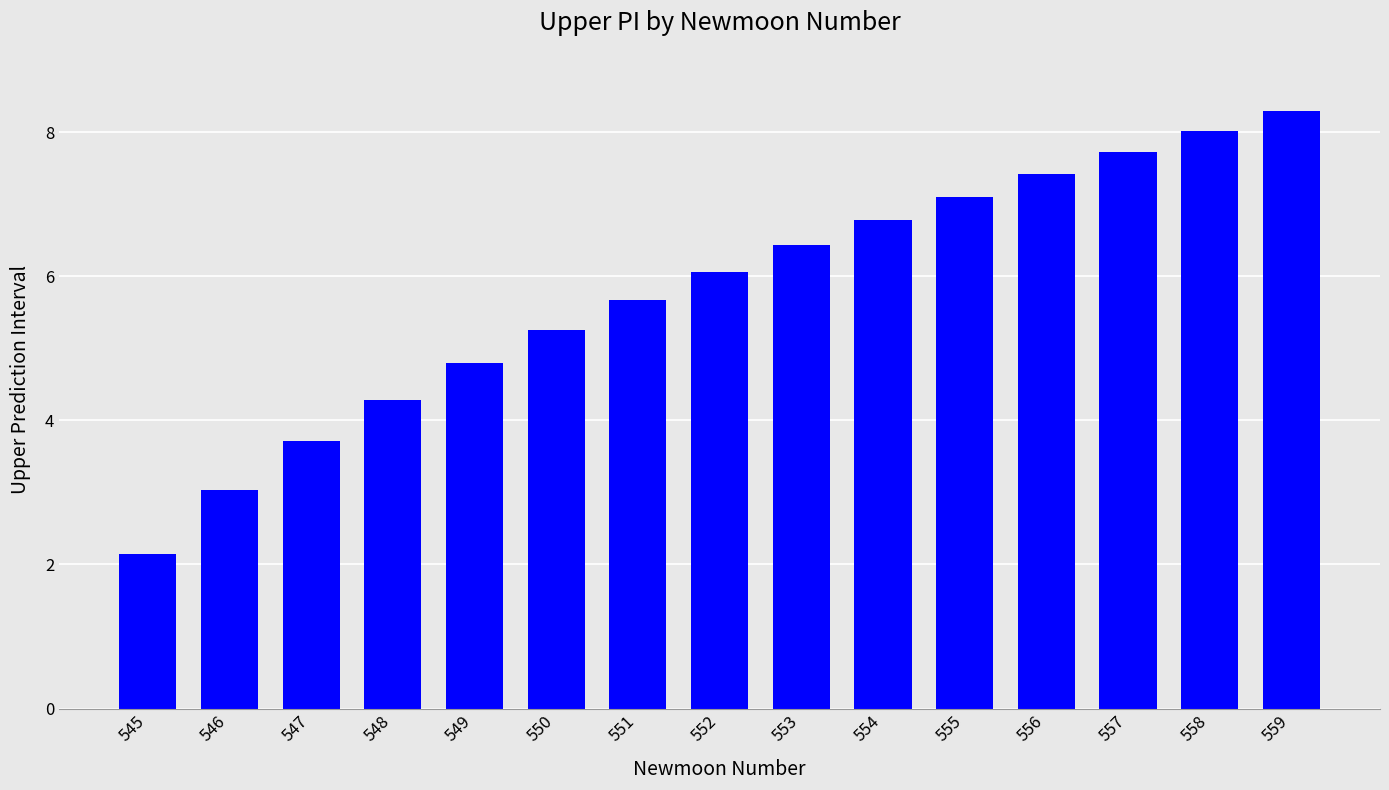

Reading right to left, transcribe all the data shown in this chart.

559=8.3	558=8.0	557=7.7	556=7.4	555=7.1	554=6.8	553=6.4	552=6.1	551=5.7	550=5.2	549=4.8	548=4.3	547=3.7	546=3.0	545=2.1